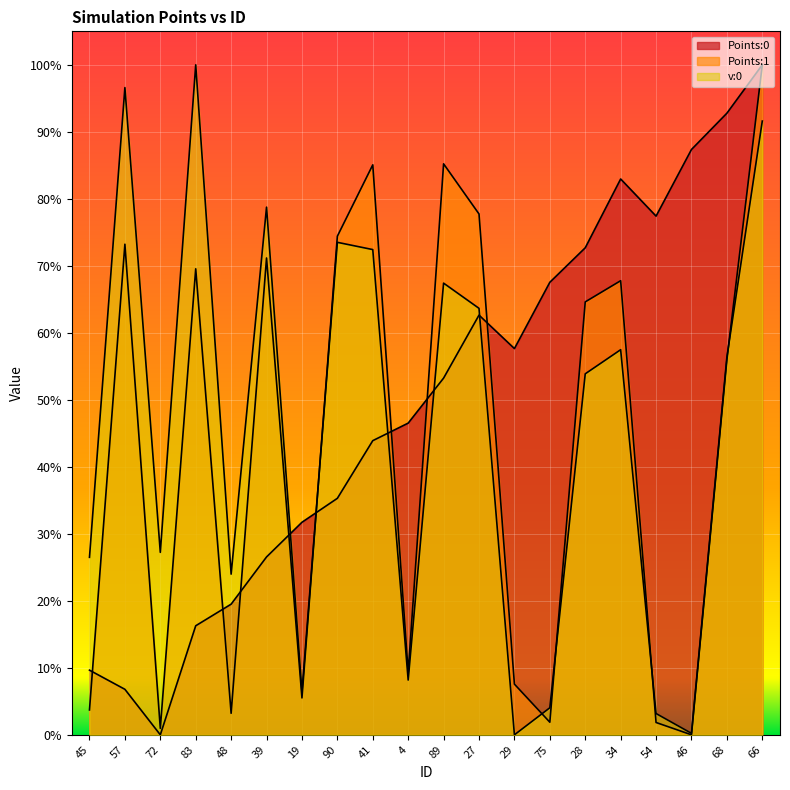

At which label does v:0 reach its peak?

83